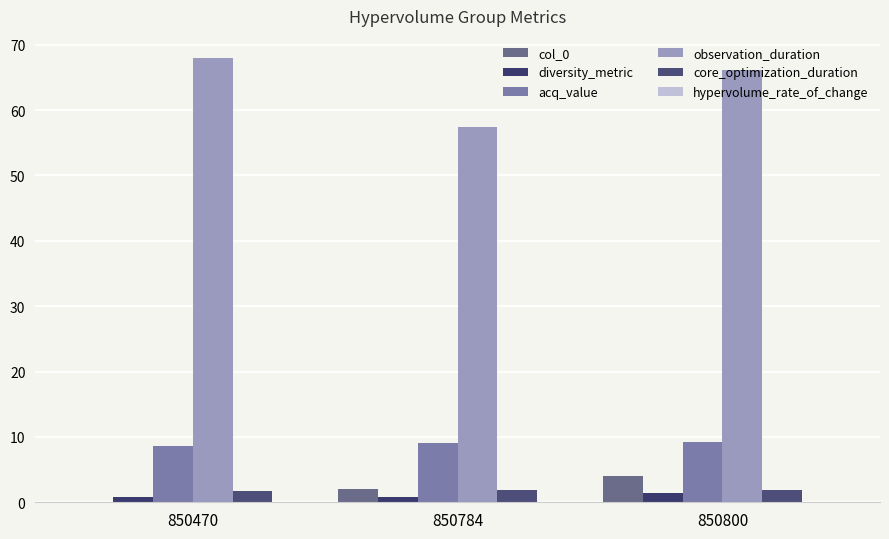

Is it true that acq_value equals 13.6 at 850800?

False